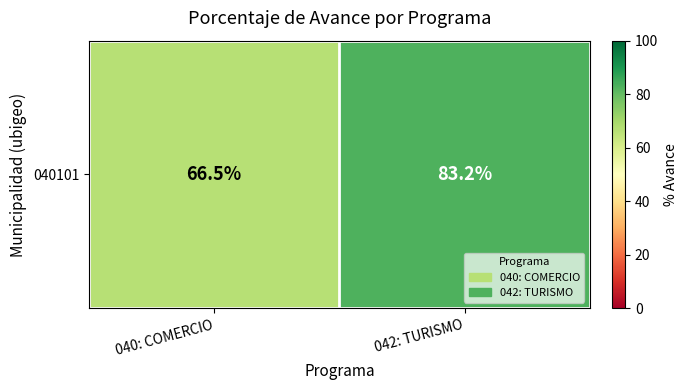

Reading left to right, transcribe all the data shown in this chart.

66.5	83.2